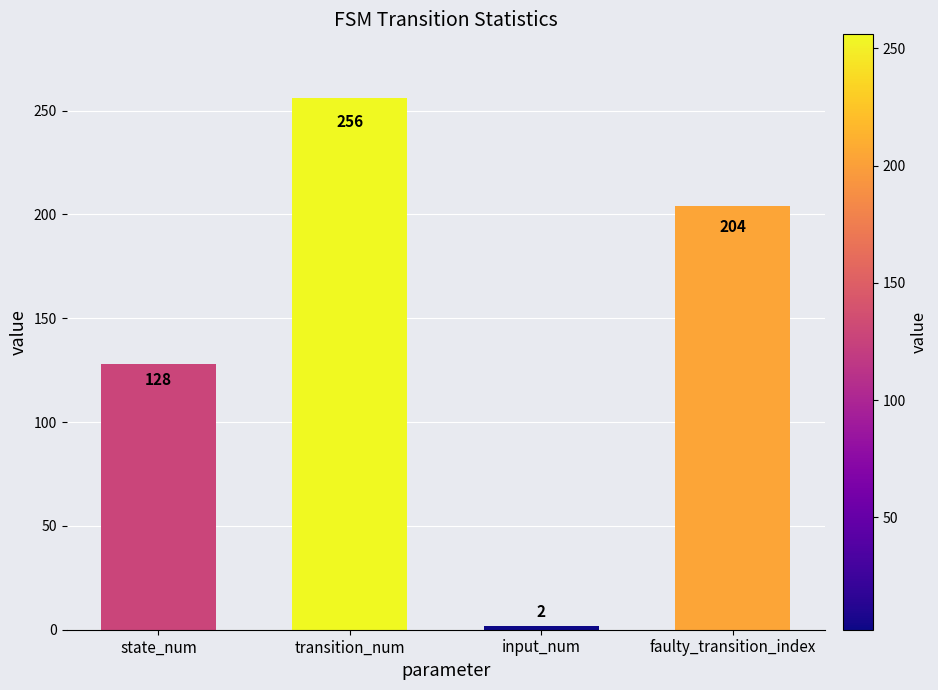

What is the sum of all values?

590